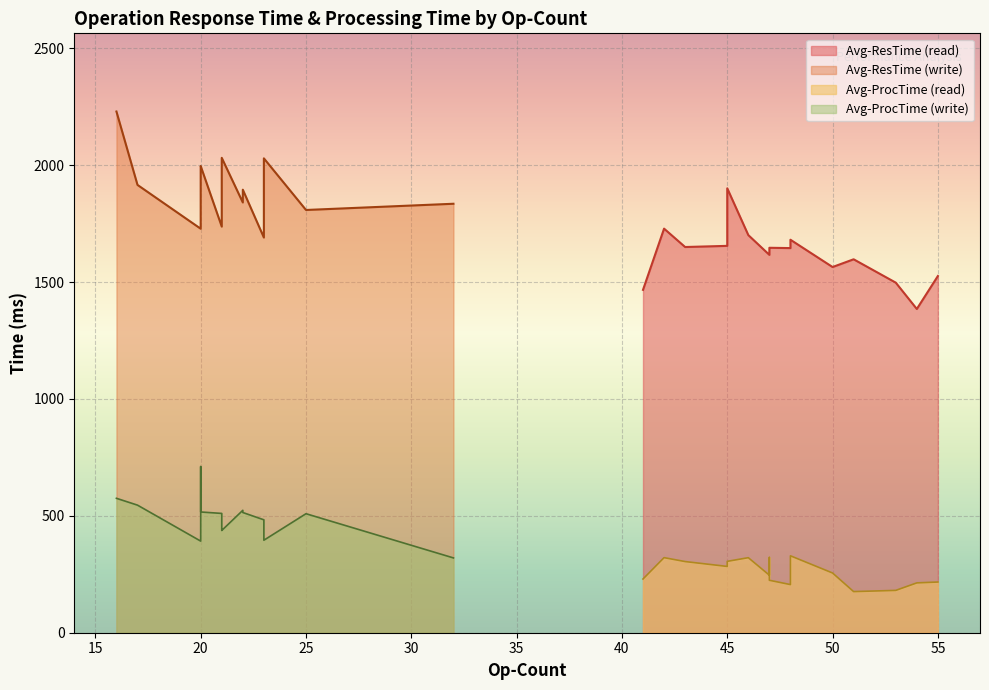

True or false: Avg-ProcTime has a value of 216.8 at 2.

True